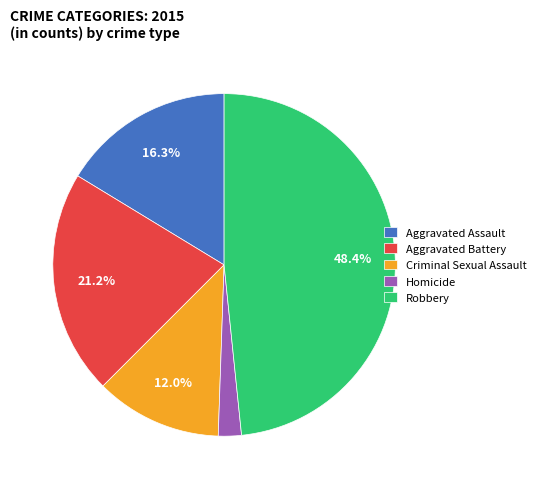

How many segments does this pie chart have?

5